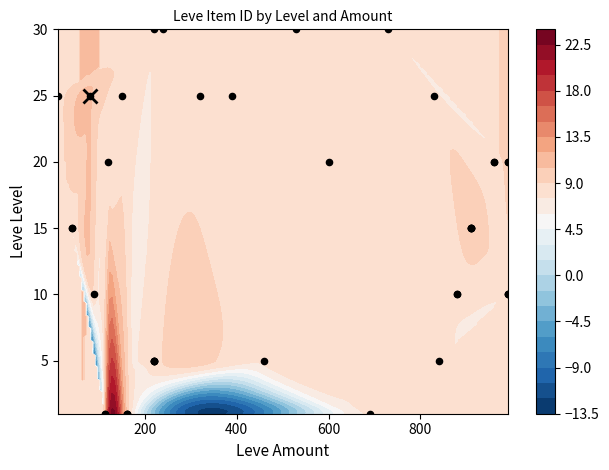

What is the greatest value displayed?

30